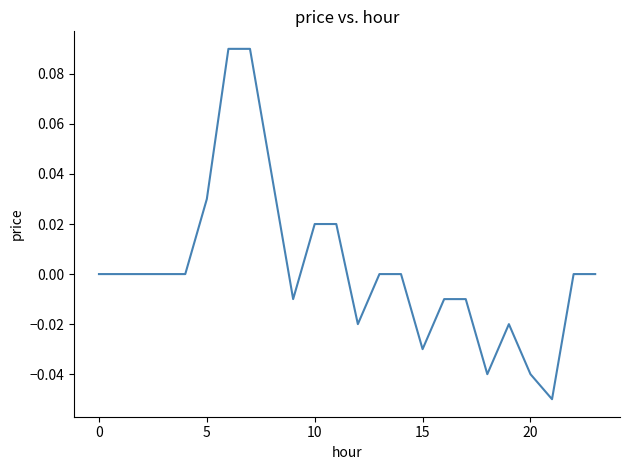

How many lines are shown in the chart?

1